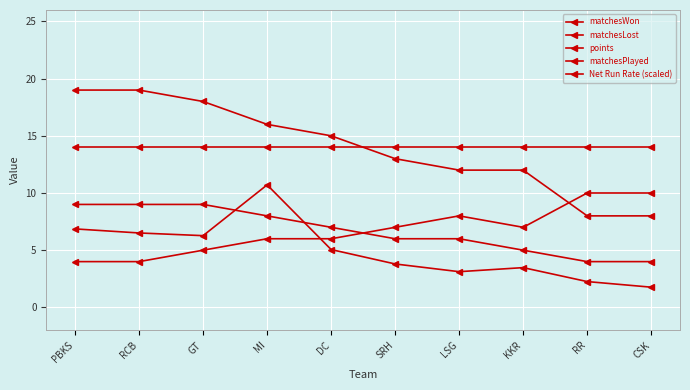

Is this an area chart (filled region under the line)?

No